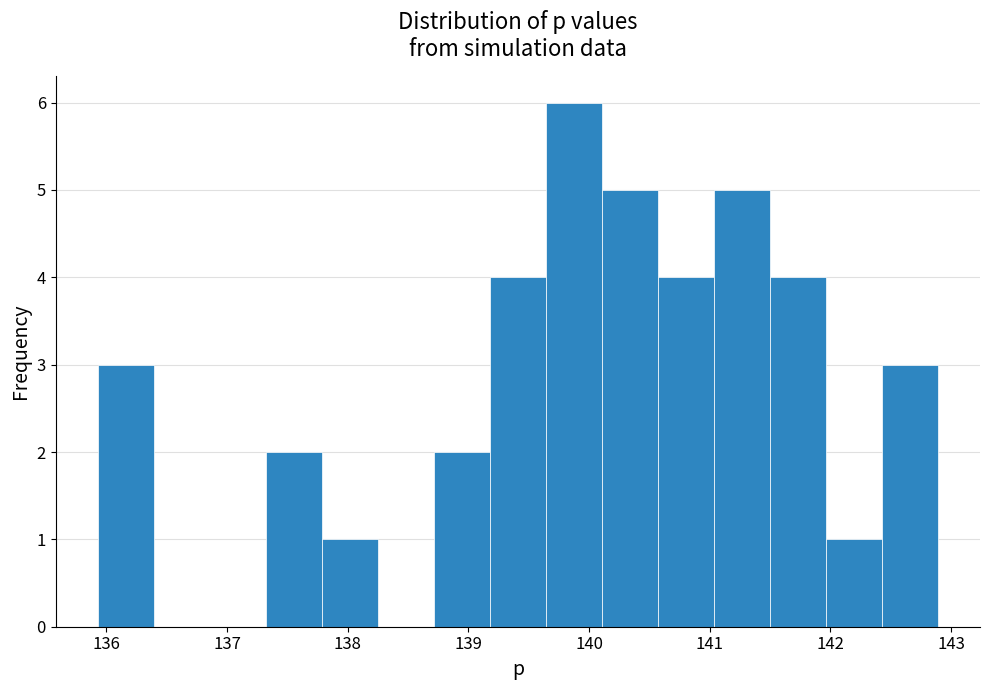

What is the height of the bar covering 139.6 to 140.1 on the x-axis? Neither the bar edges nor the heights are printed on the chart, so give them approximately, as read against the axes.

6